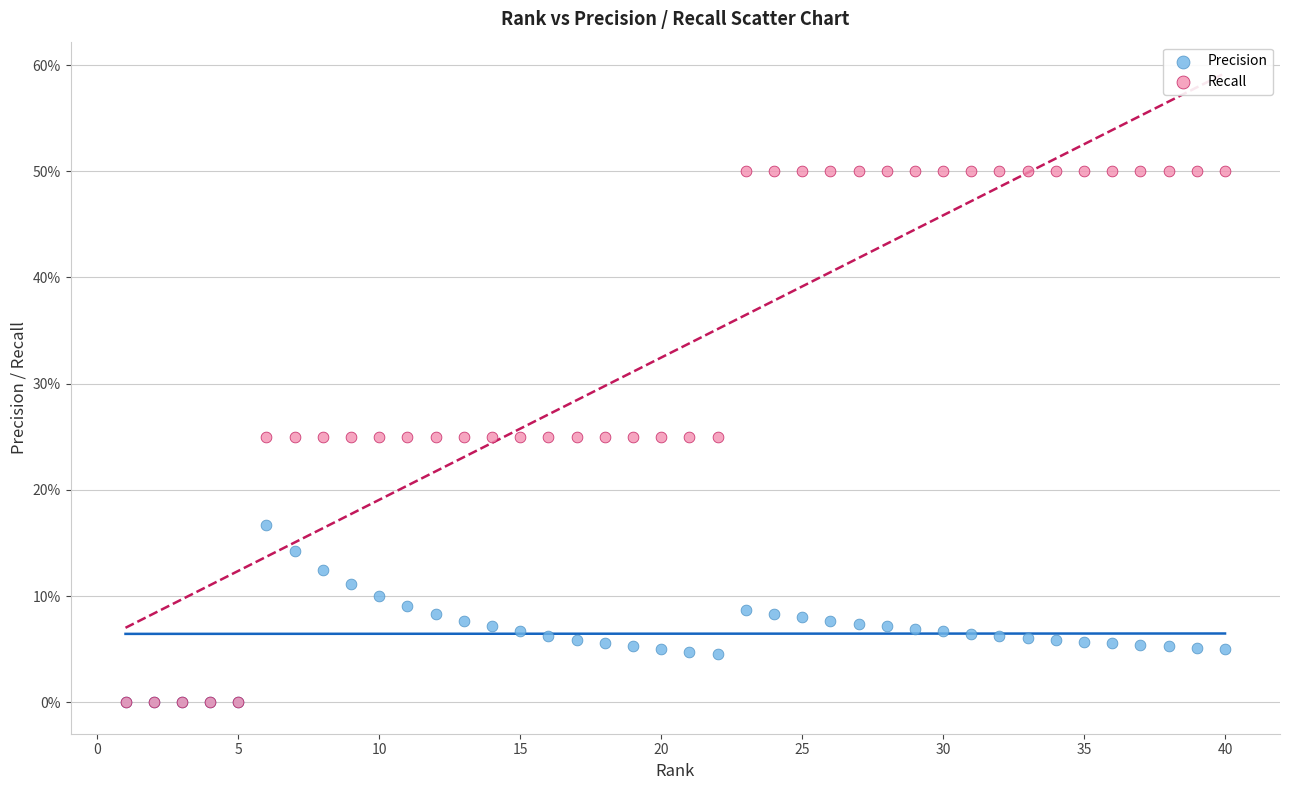

What are all the series names shown in the legend?

Precision, Recall